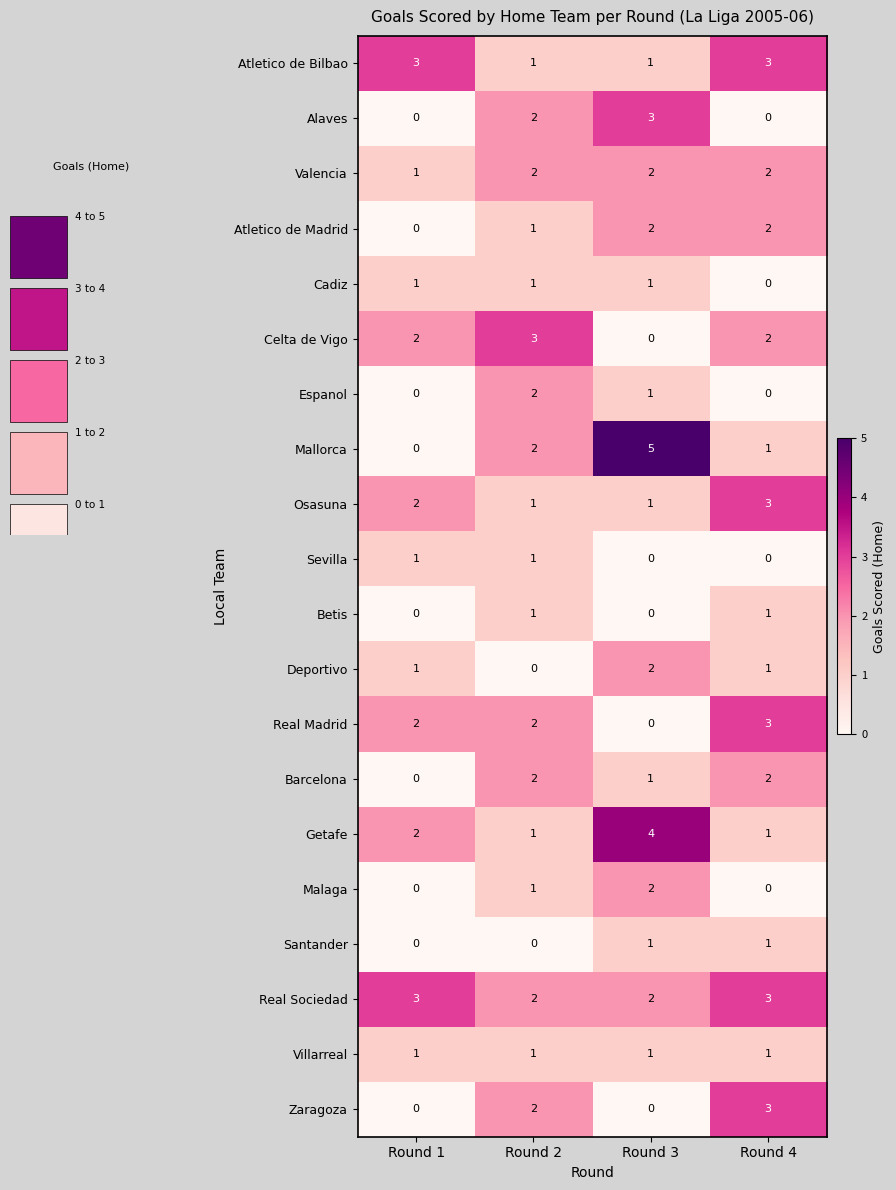

Reading right to left, what are all the values shown in this chart?

Atletico de Bilbao: Round 4=3	Round 3=1	Round 2=1	Round 1=3
Alaves: Round 4=0	Round 3=3	Round 2=2	Round 1=0
Valencia: Round 4=2	Round 3=2	Round 2=2	Round 1=1
Atletico de Madrid: Round 4=2	Round 3=2	Round 2=1	Round 1=0
Cadiz: Round 4=0	Round 3=1	Round 2=1	Round 1=1
Celta de Vigo: Round 4=2	Round 3=0	Round 2=3	Round 1=2
Espanol: Round 4=0	Round 3=1	Round 2=2	Round 1=0
Mallorca: Round 4=1	Round 3=5	Round 2=2	Round 1=0
Osasuna: Round 4=3	Round 3=1	Round 2=1	Round 1=2
Sevilla: Round 4=0	Round 3=0	Round 2=1	Round 1=1
Betis: Round 4=1	Round 3=0	Round 2=1	Round 1=0
Deportivo: Round 4=1	Round 3=2	Round 2=0	Round 1=1
Real Madrid: Round 4=3	Round 3=0	Round 2=2	Round 1=2
Barcelona: Round 4=2	Round 3=1	Round 2=2	Round 1=0
Getafe: Round 4=1	Round 3=4	Round 2=1	Round 1=2
Malaga: Round 4=0	Round 3=2	Round 2=1	Round 1=0
Santander: Round 4=1	Round 3=1	Round 2=0	Round 1=0
Real Sociedad: Round 4=3	Round 3=2	Round 2=2	Round 1=3
Villarreal: Round 4=1	Round 3=1	Round 2=1	Round 1=1
Zaragoza: Round 4=3	Round 3=0	Round 2=2	Round 1=0